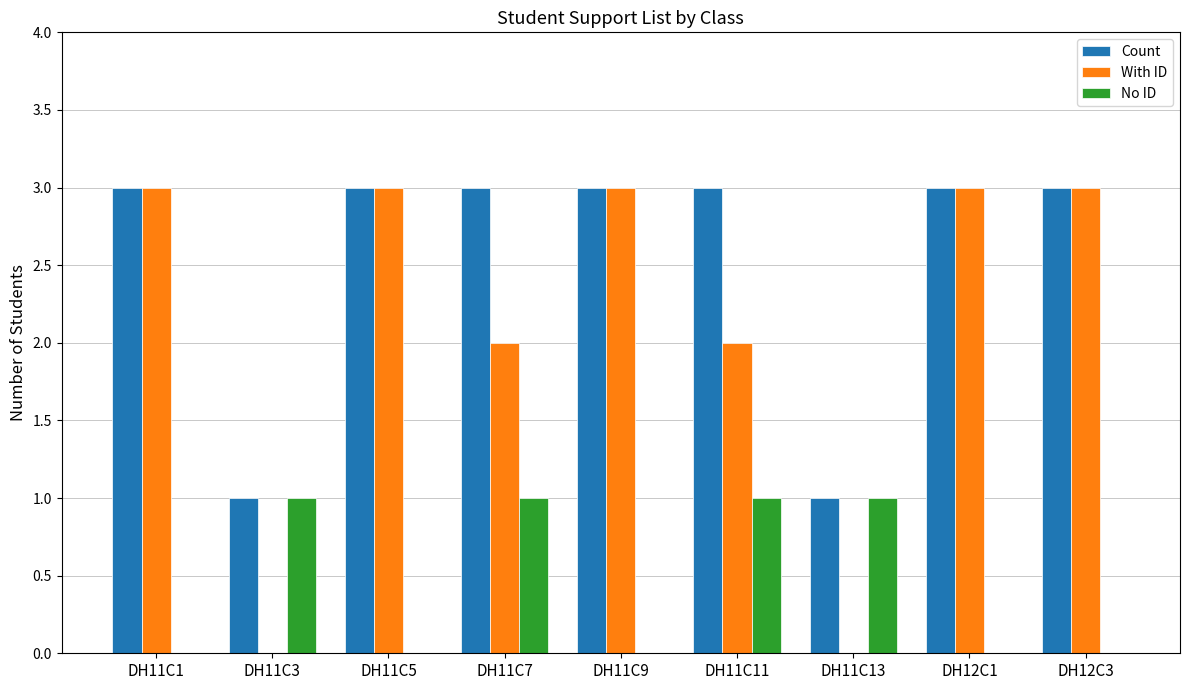

What is the maximum value for With ID?

3